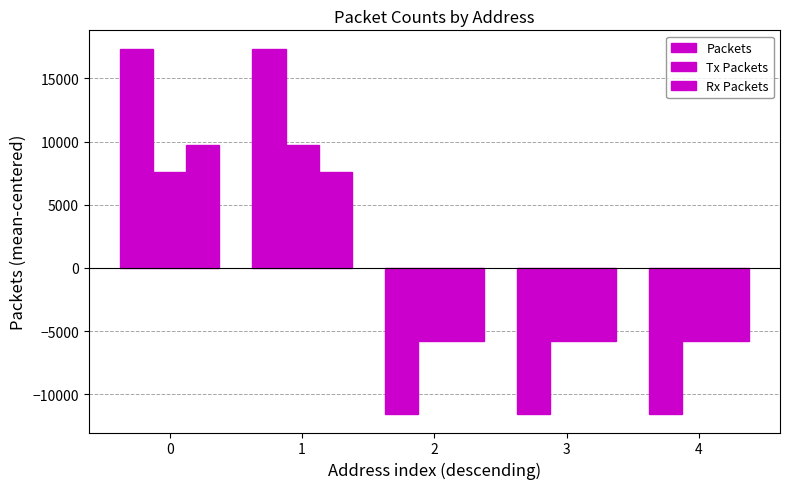

Reading left to right, transcribe all the data shown in this chart.

Packets: 0=17350.4	1=17312.4	2=-11545.6	3=-11548.6	4=-11568.6
Tx Packets: 0=7622.2	1=9732.2	2=-5784.8	3=-5784.8	4=-5784.8
Rx Packets: 0=9728.2	1=7580.2	2=-5760.8	3=-5763.8	4=-5783.8